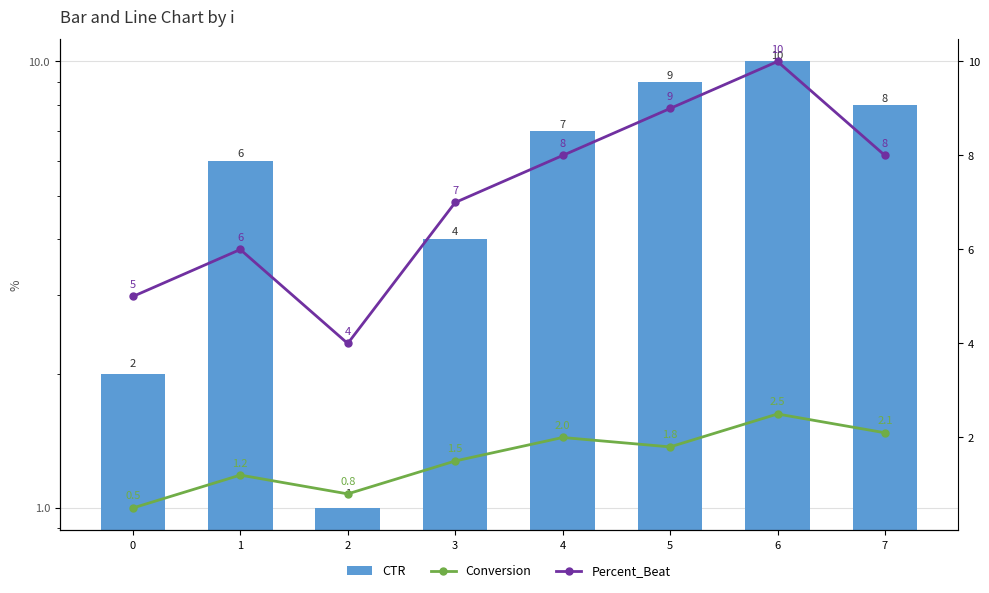

Between 0 and 5, which series saw the biggest shift?

CTR